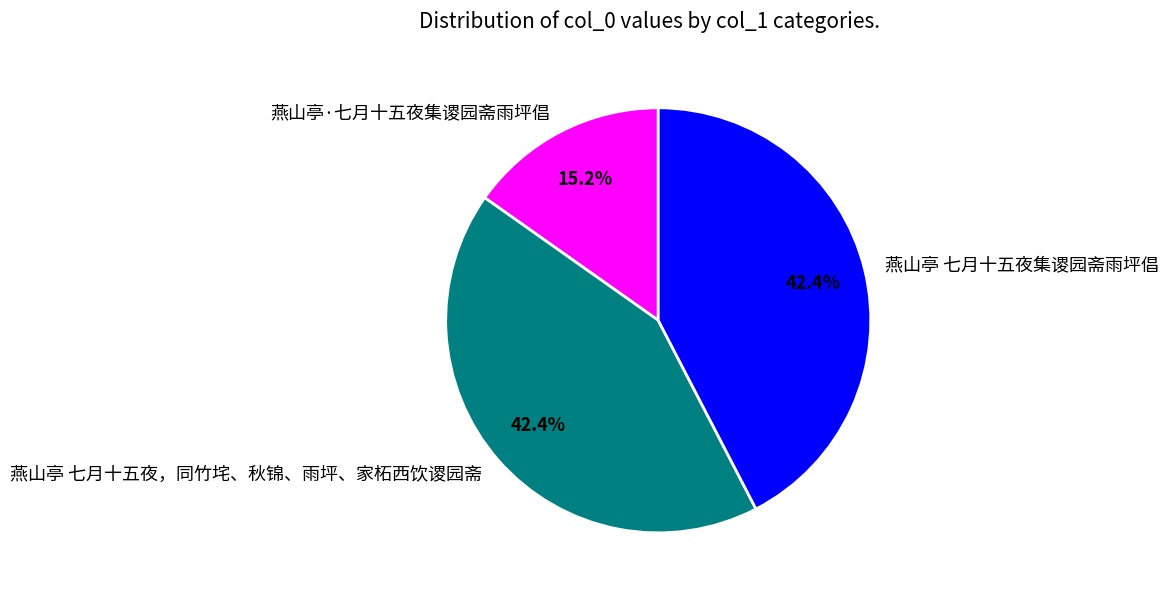

To the nearest percent, what percentage of the pie is 燕山亭·七月十五夜集谡园斋雨坪倡?

15%